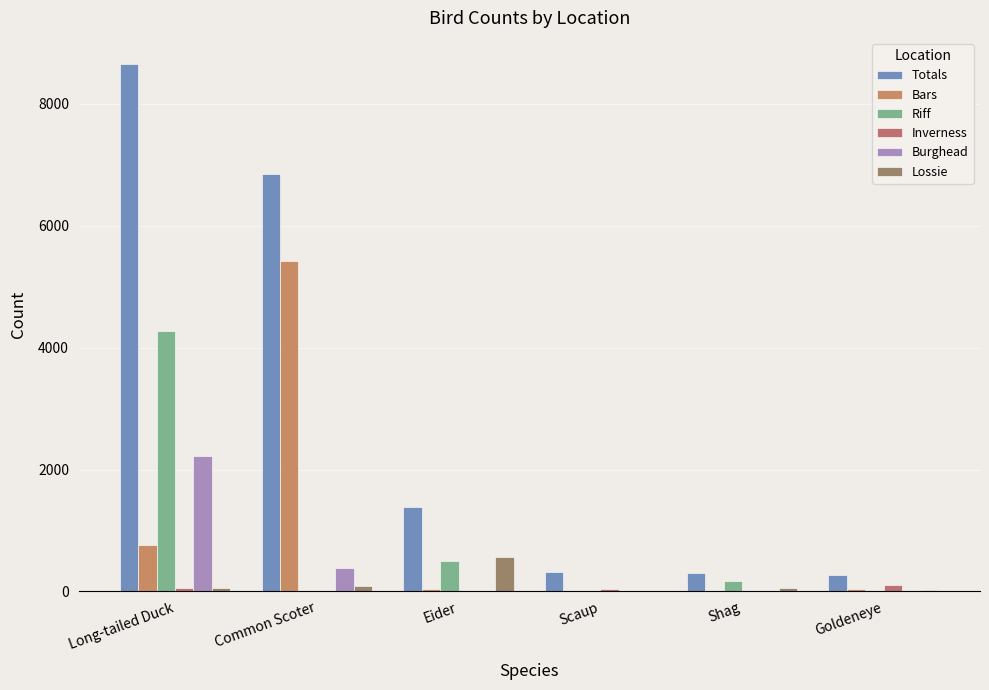

Is it true that Lossie equals 54 at Long-tailed Duck?

True